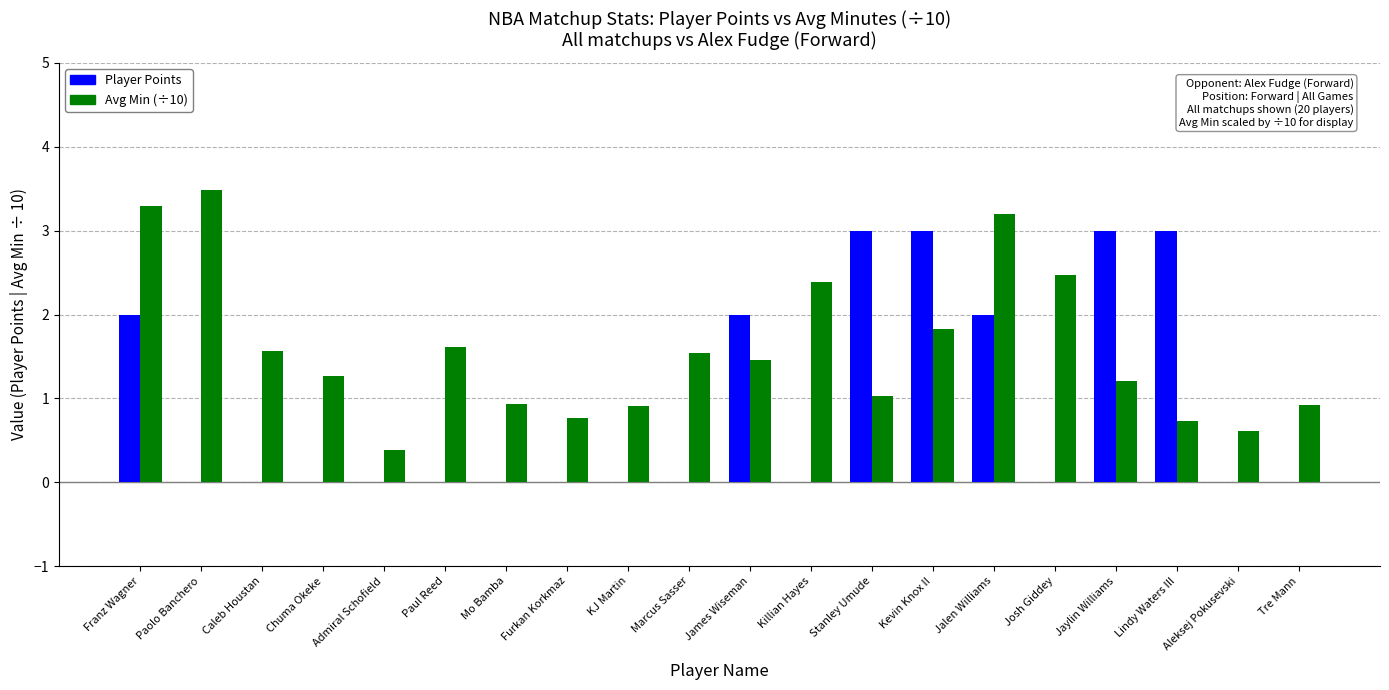

At which category is the sum across all series the highest?

Franz Wagner